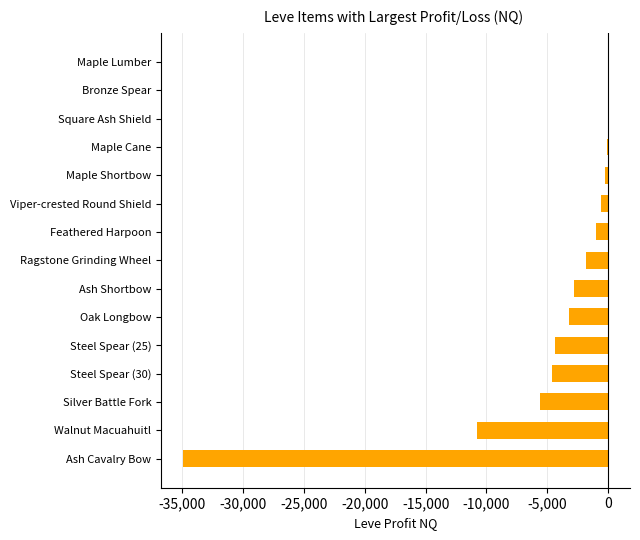

Count the number of data series in this chart.

1